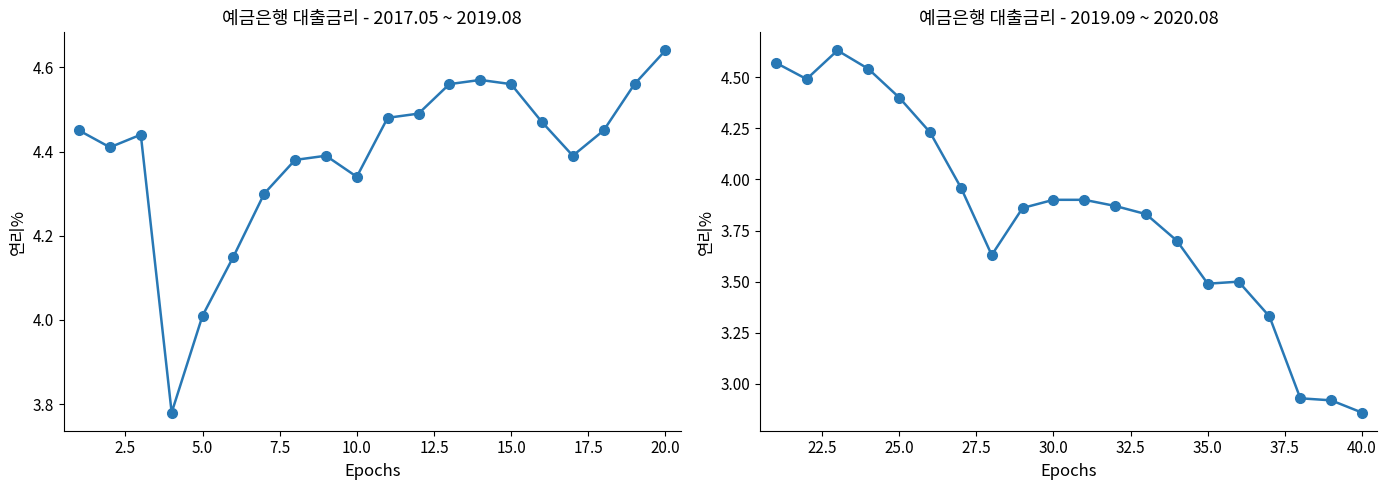

After their last crossing, which series has the higher values: 일반신용대출 2) (2019.09~2020.08) or 일반신용대출 2) (2017.05~2019.08)?

일반신용대출 2) (2017.05~2019.08)